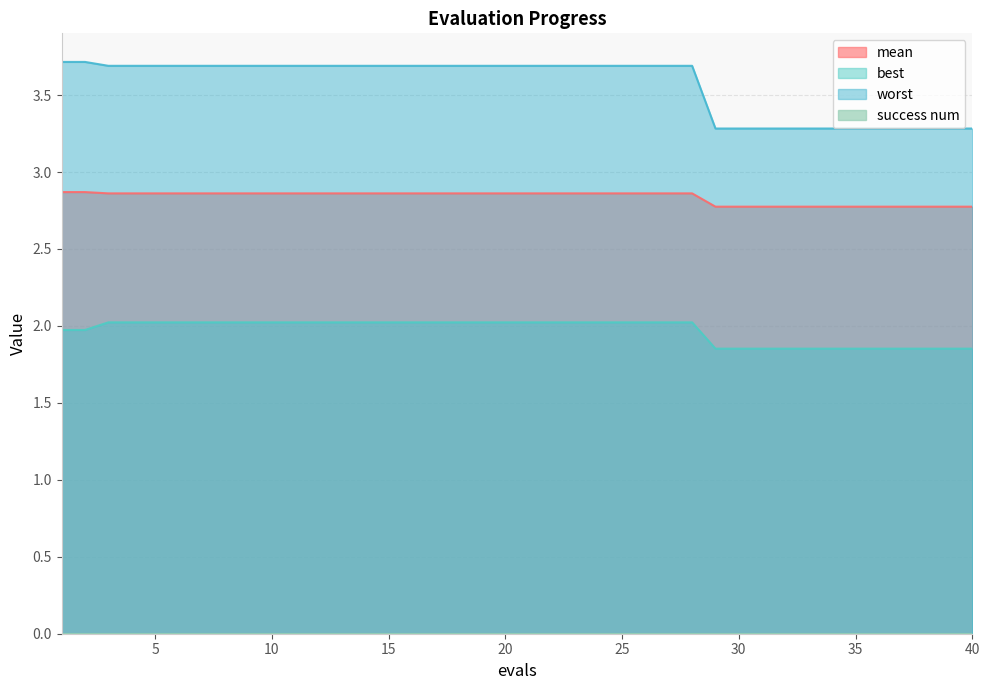

How many worst values are between 3 and 4?

40